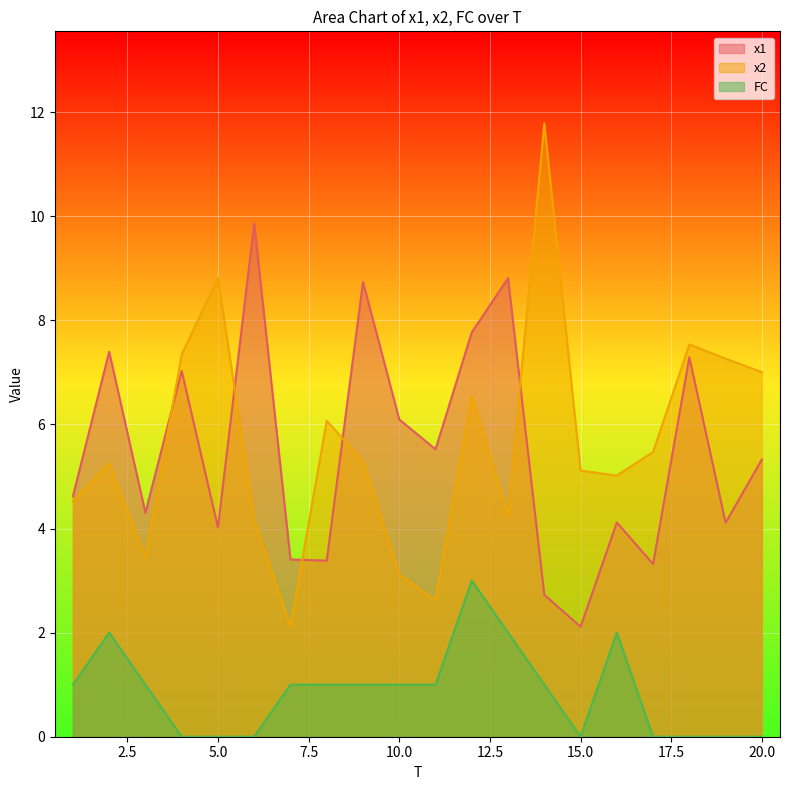

At 20.0, list the series in order from largest to smallest.

x2, x1, FC